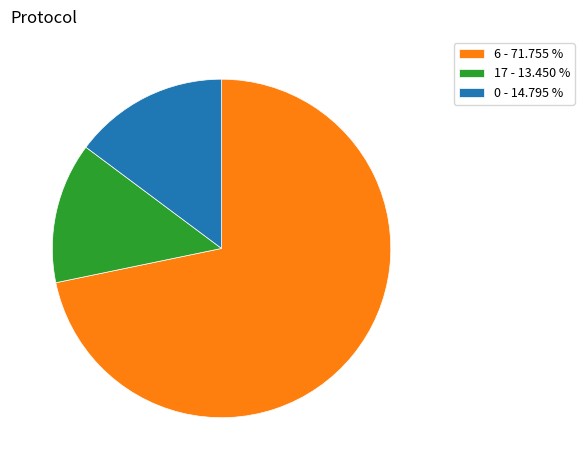

Rank the categories by value from highest to lowest.

6 - 71.755 %, 0 - 14.795 %, 17 - 13.450 %